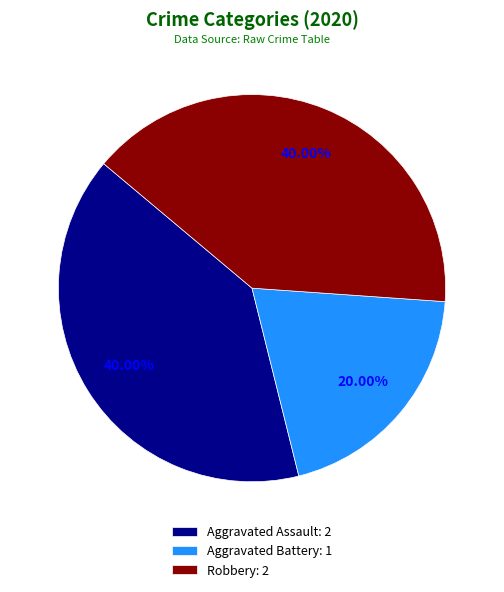

To the nearest percent, what is the difference between the Aggravated Assault and Aggravated Battery slice percentages?

20%